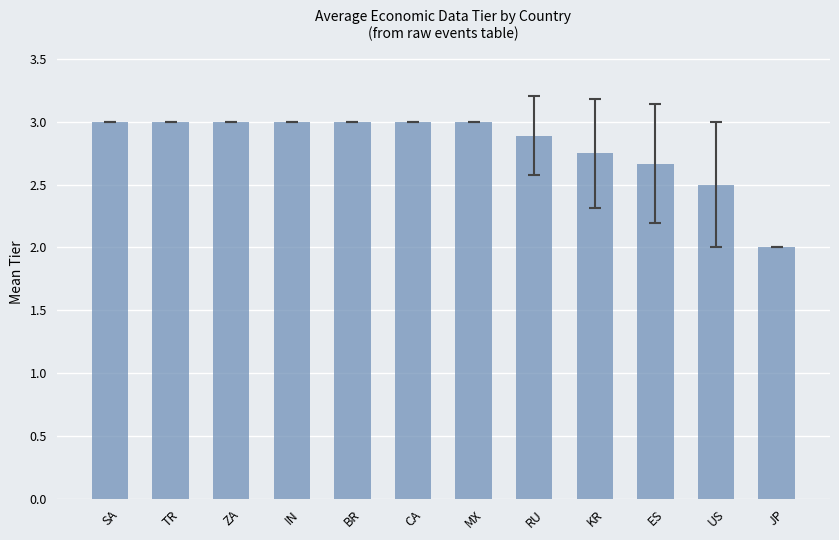

What is the approximate value at MX?

3.0